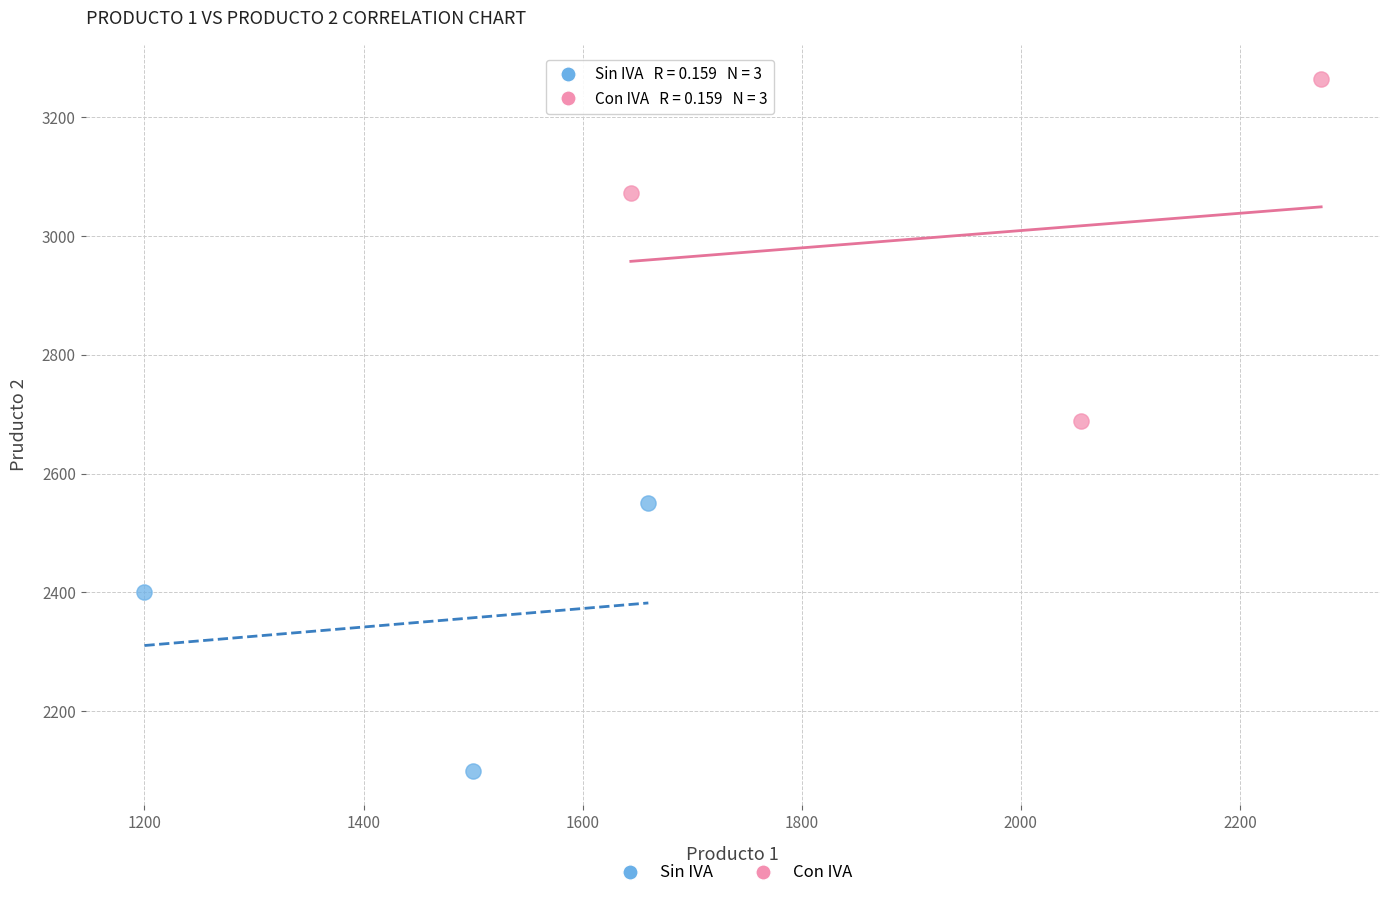

Which series contains the highest Y value?

Con IVA